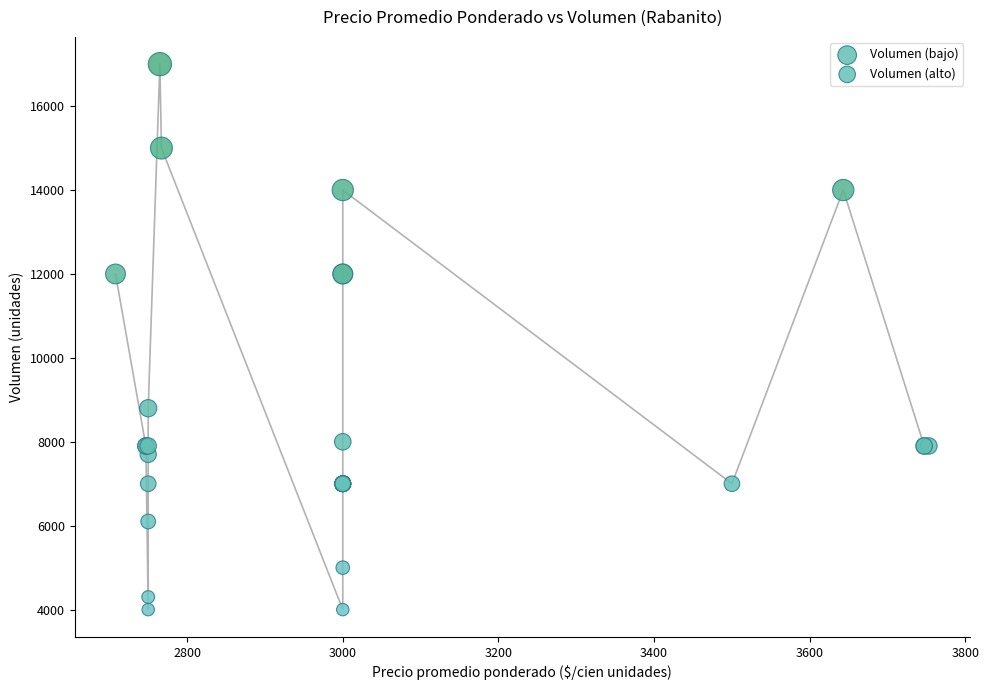

Which series contains the highest Y value?

Volumen (bajo)